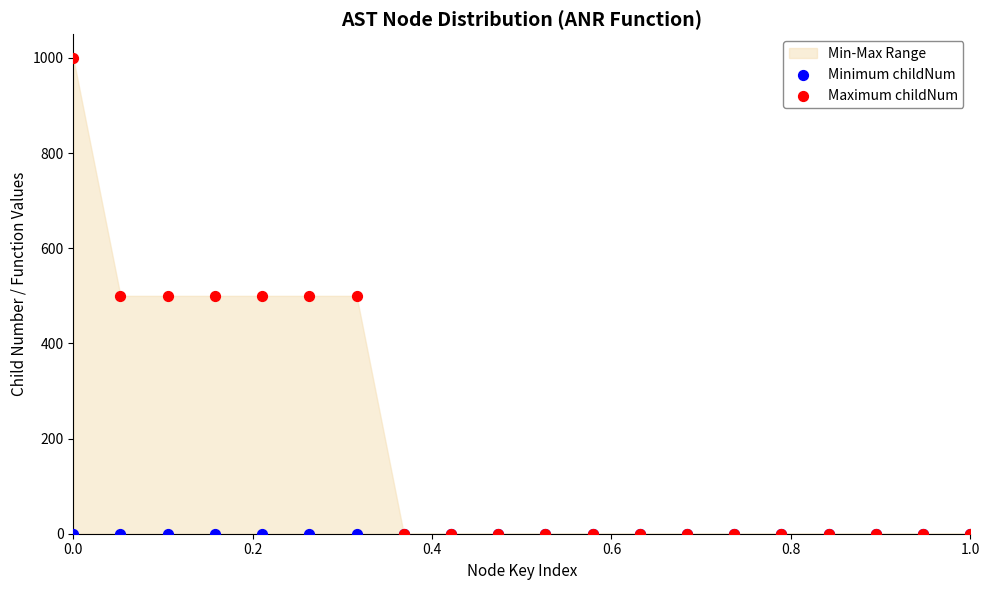

Which series has the widest spread of Y values?

Maximum childNum